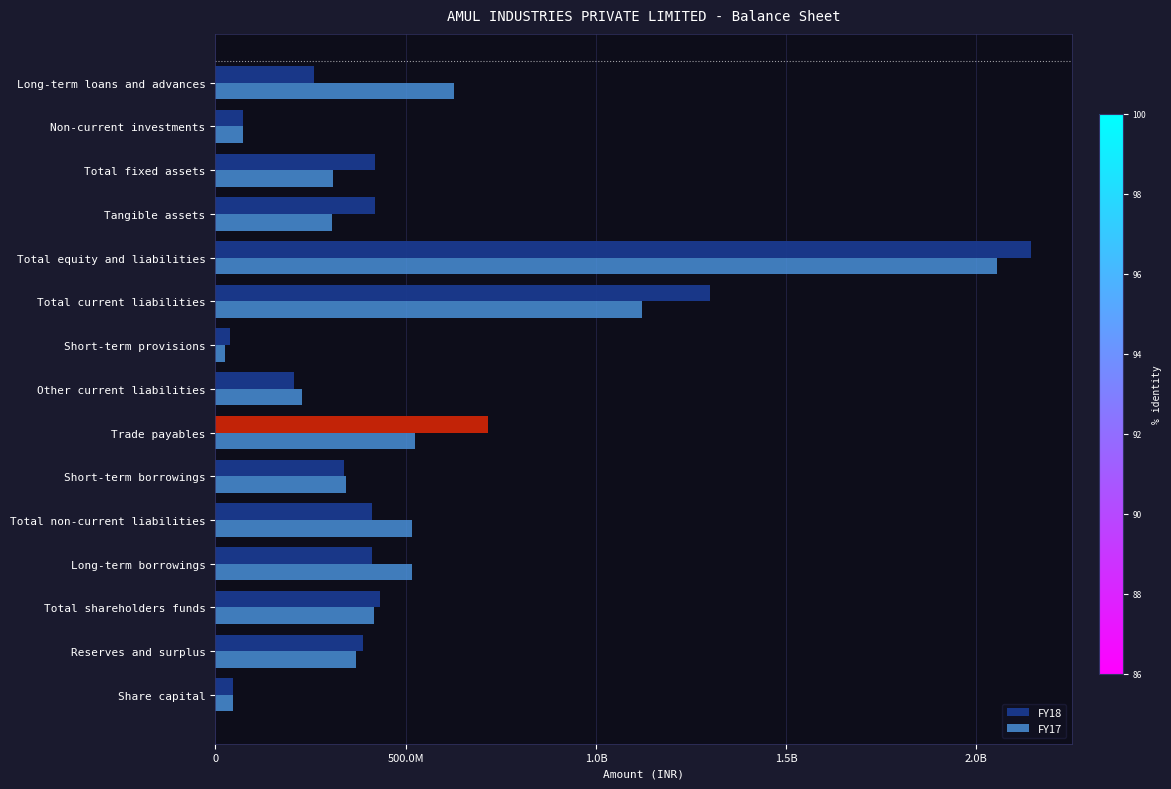

At how many categories does at least one series exceed 402445234?

9